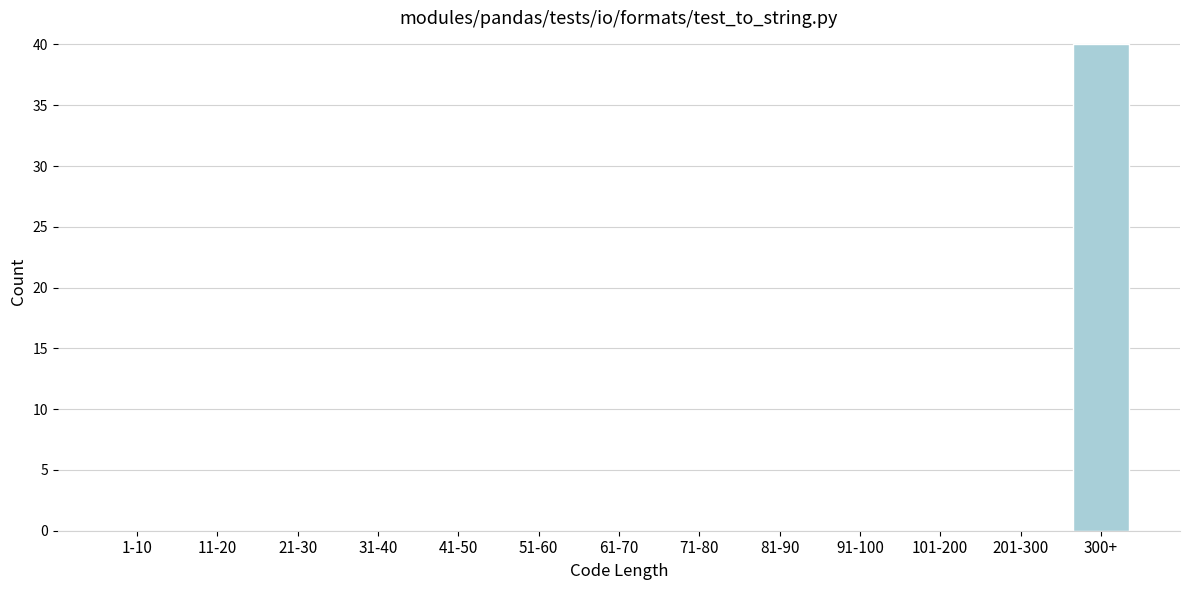

Reading left to right, extract all data points from this chart.

1-10=0	11-20=0	21-30=0	31-40=0	41-50=0	51-60=0	61-70=0	71-80=0	81-90=0	91-100=0	101-200=0	201-300=0	300+=40